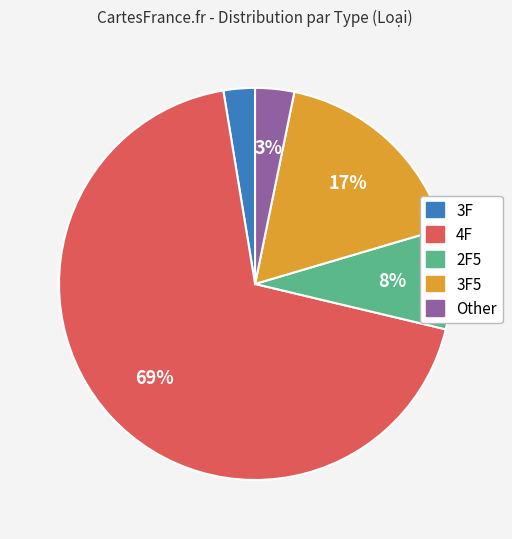

Is there any slice that represents more than half of the pie?

Yes